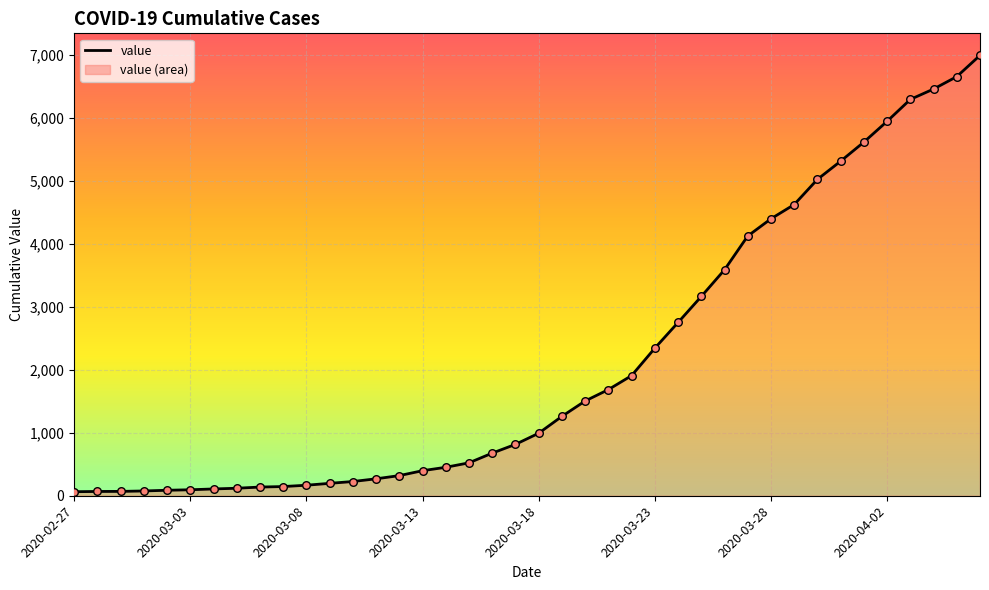

Which has a higher value, 2020-03-16 or 2020-03-24?

2020-03-24